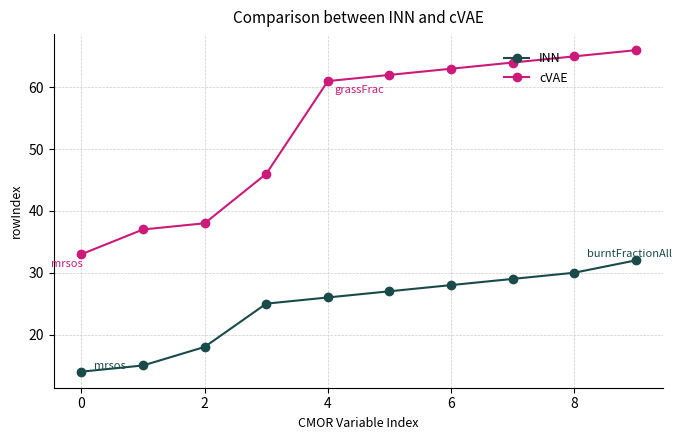

Reading left to right, extract all data points from this chart.

INN: 14	15	18	25	26	27	28	29	30	32
cVAE: 33	37	38	46	61	62	63	64	65	66